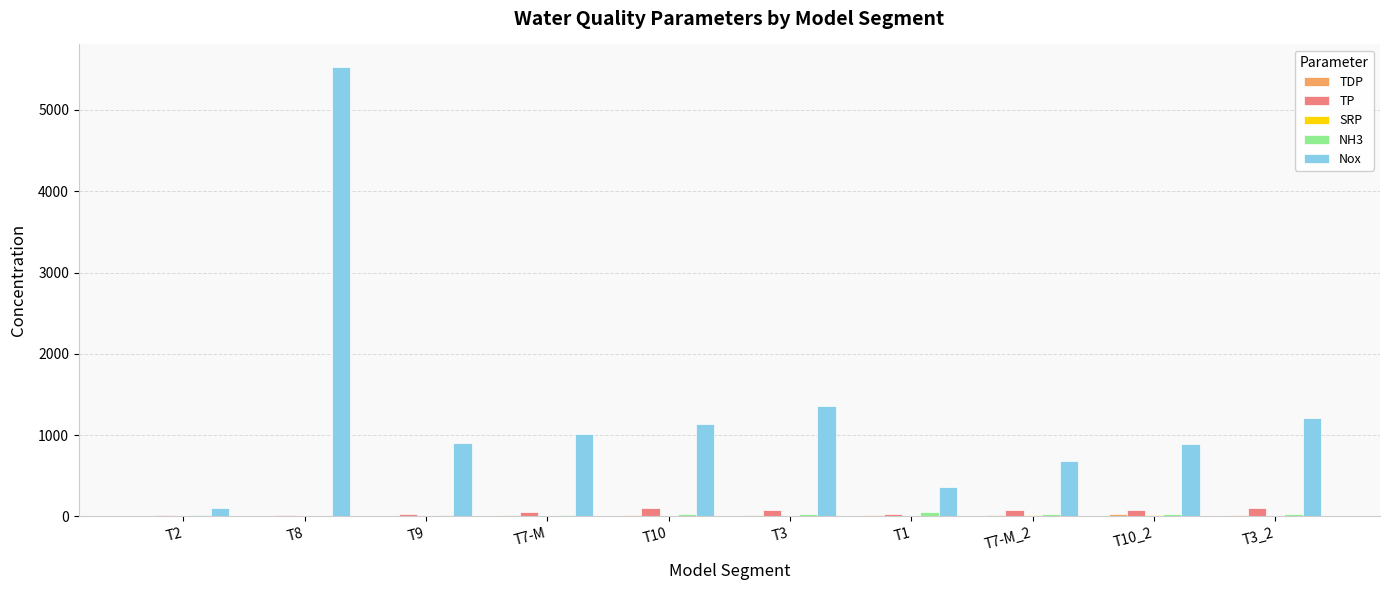

How many groups of bars are there?

10